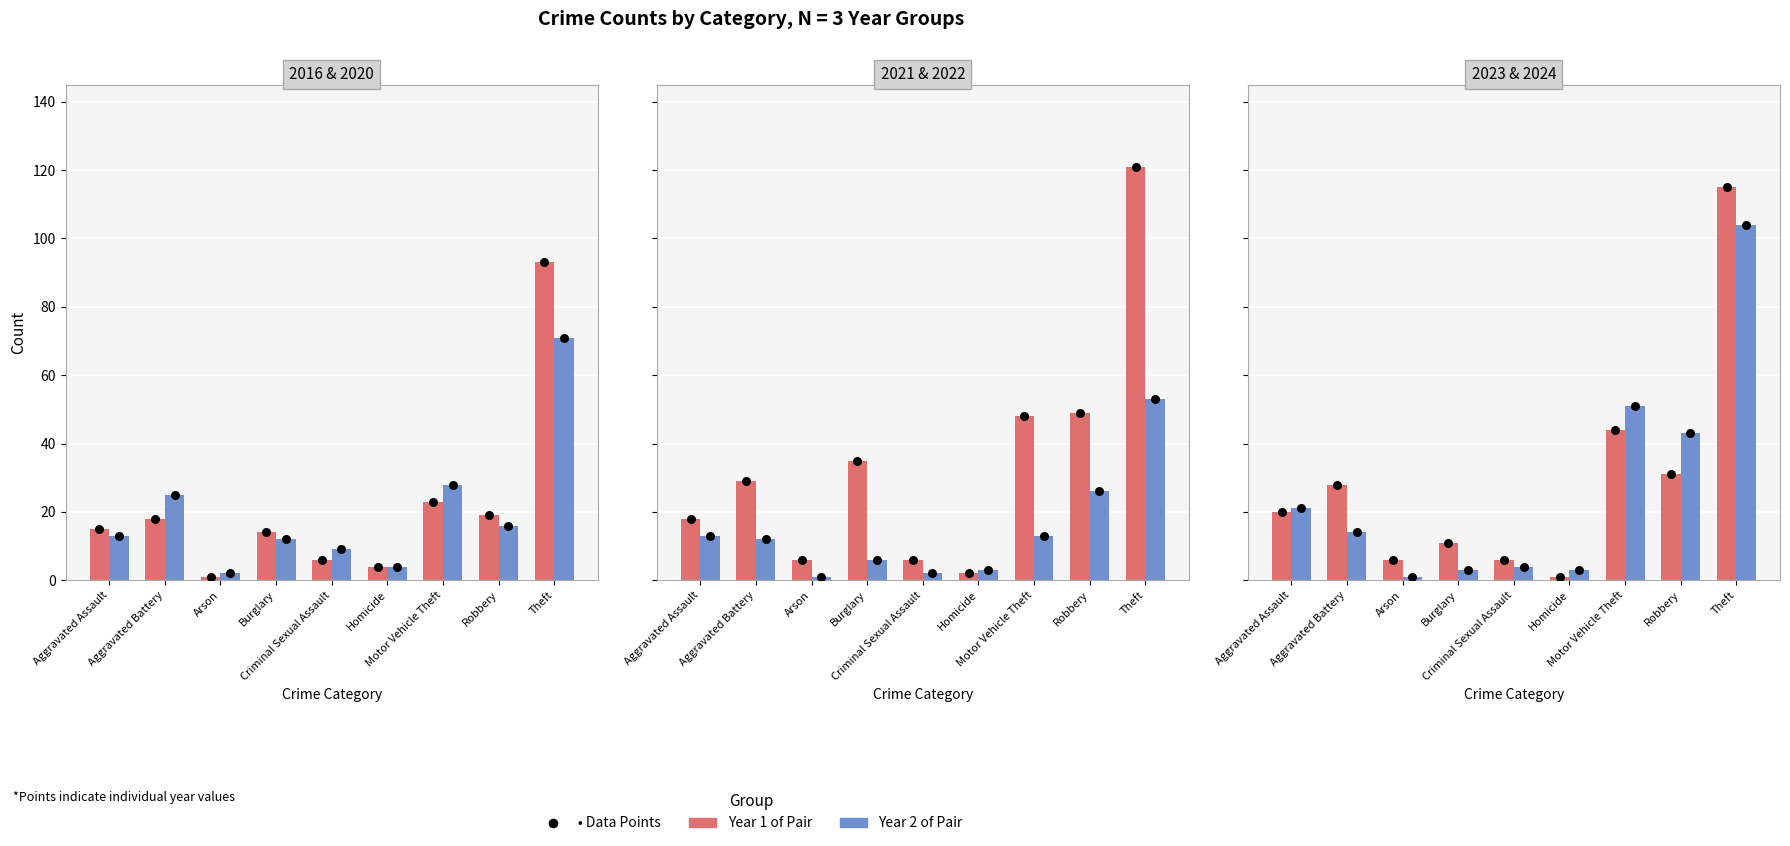

Is the value of 2023 at Motor Vehicle Theft greater than the value of 2024 at Robbery?

Yes